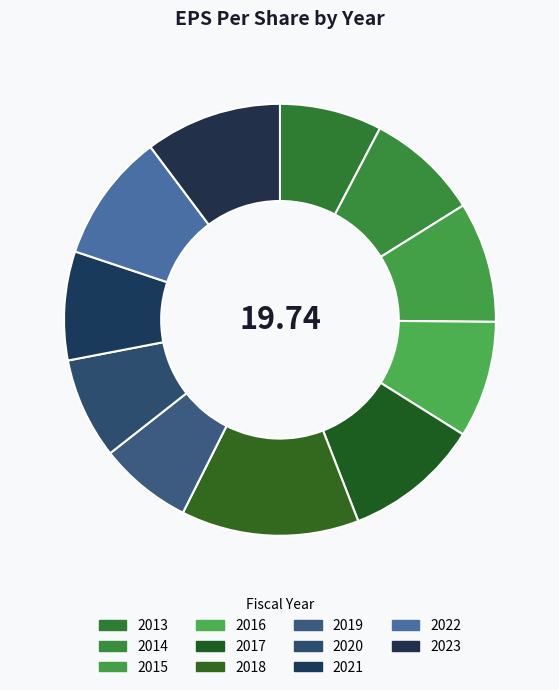

Rank the categories by value from highest to lowest.

2018, 2023, 2017, 2022, 2015, 2016, 2014, 2021, 2013, 2020, 2019